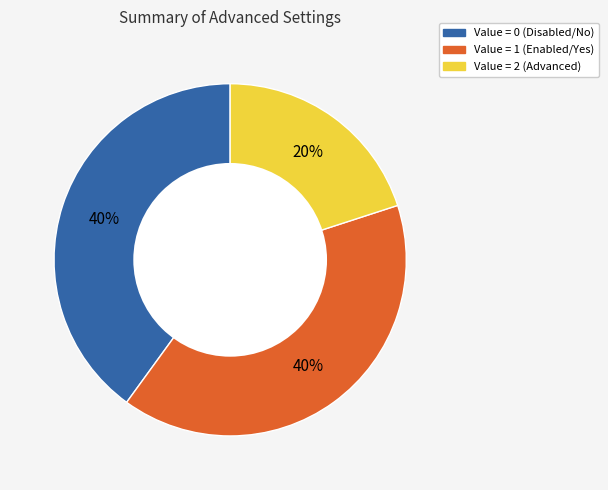

True or false: Value = 0 (Disabled/No) accounts for 32% of the total.

False